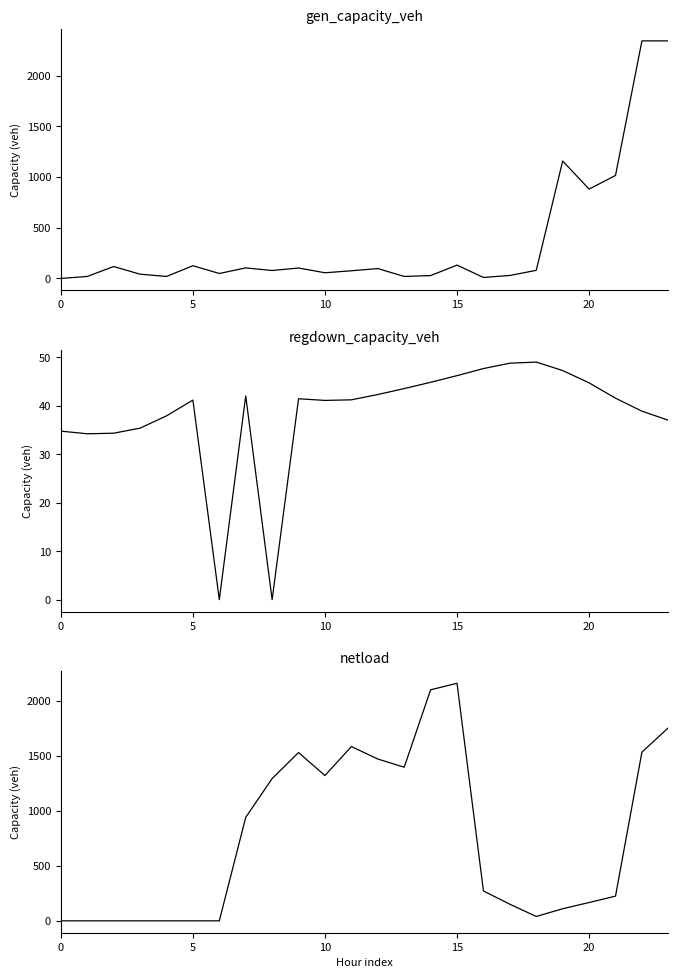

What is the average value of the netload series?

751.3